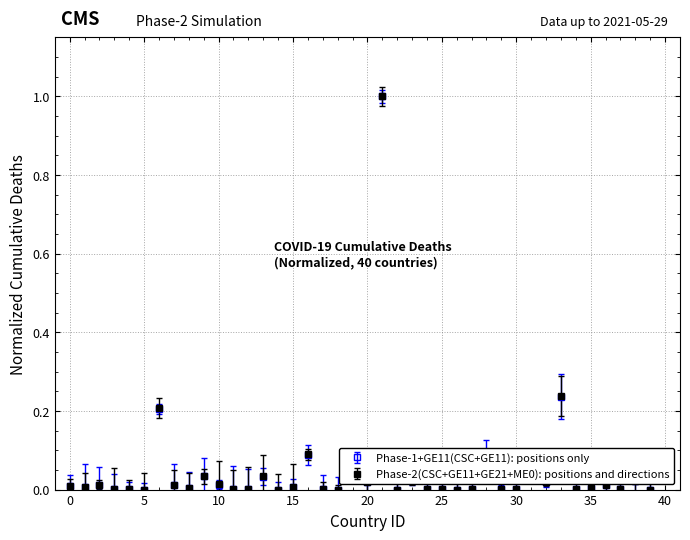

What is the maximum value shown in the chart?

1.0